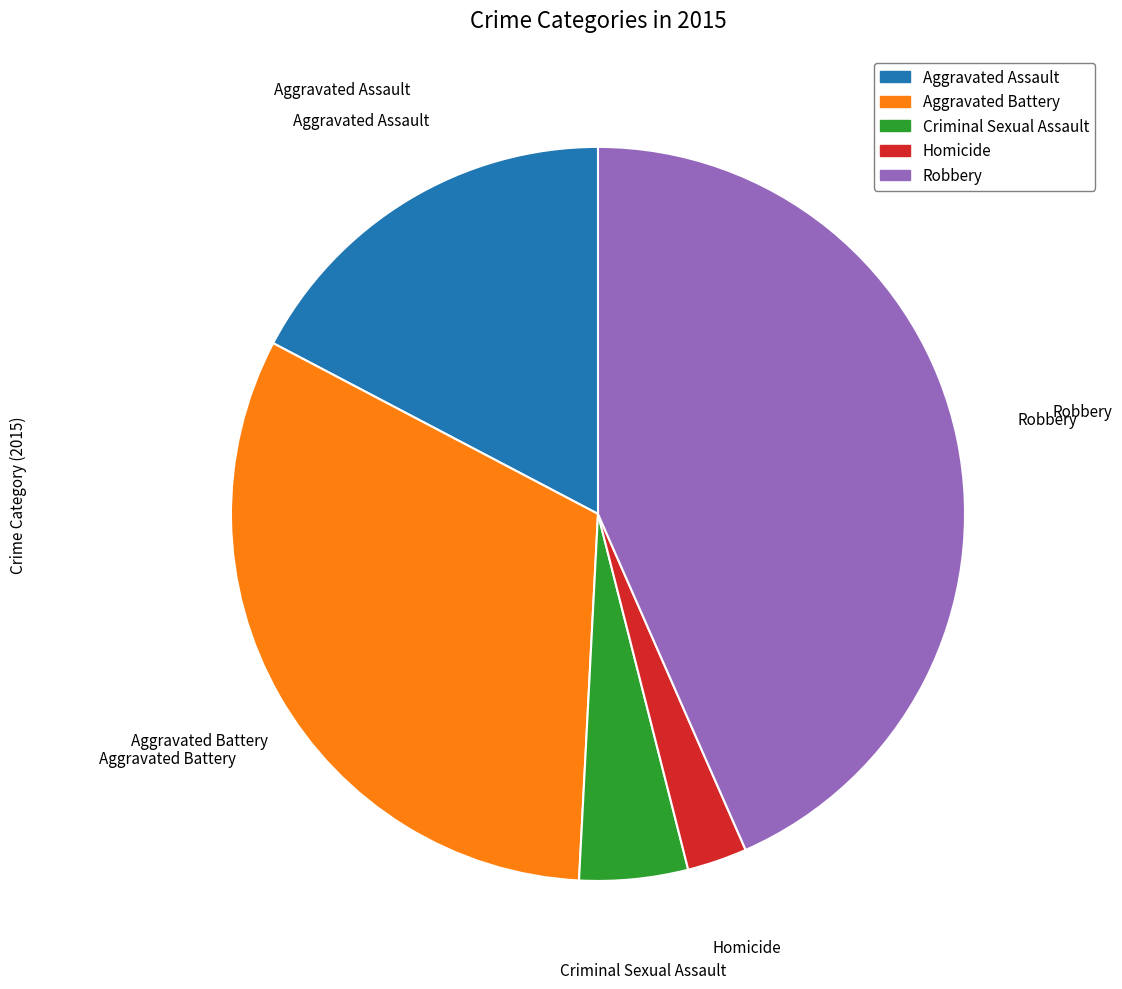

How many slices are in this pie chart?

5